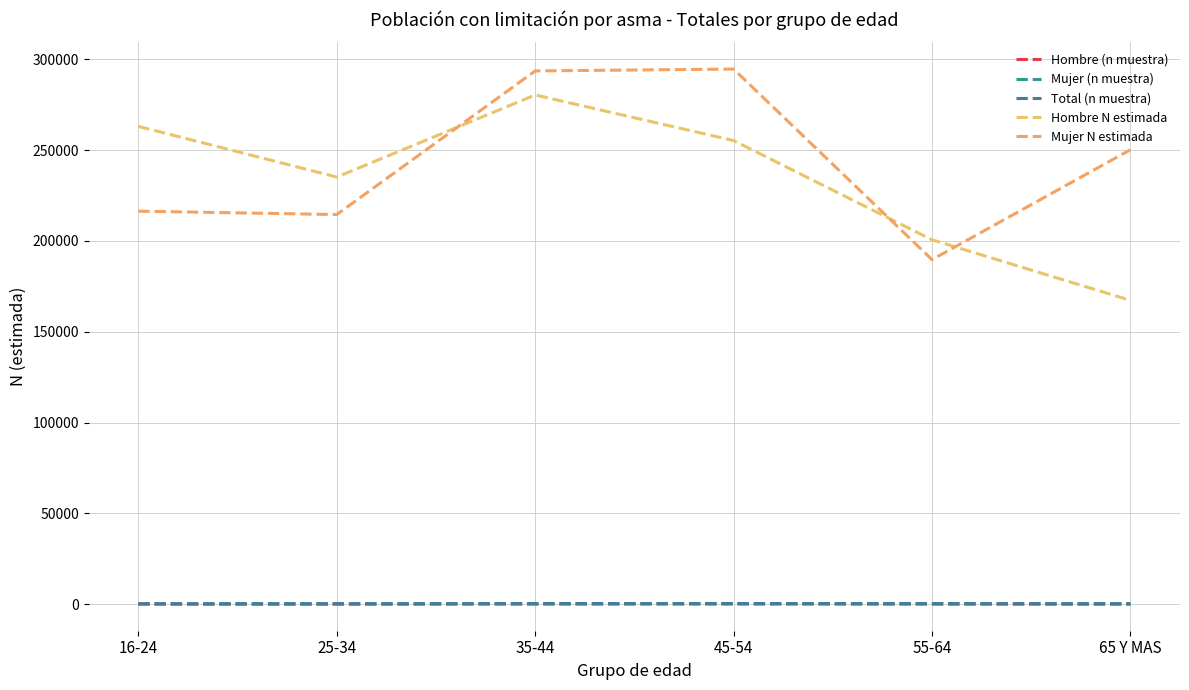

True or false: Mujer (n muestra) has more than 2 points higher than both neighbors.

False